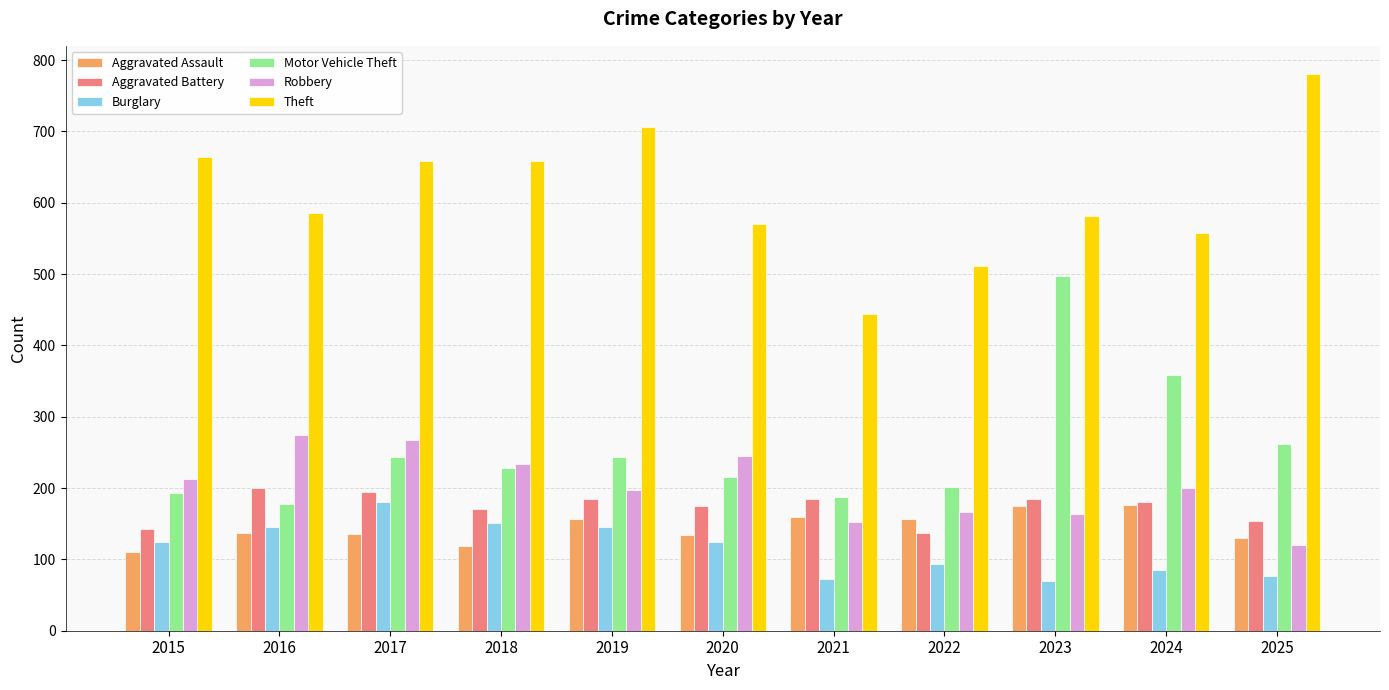

Which series changed the most between 2019 and 2021?

Theft